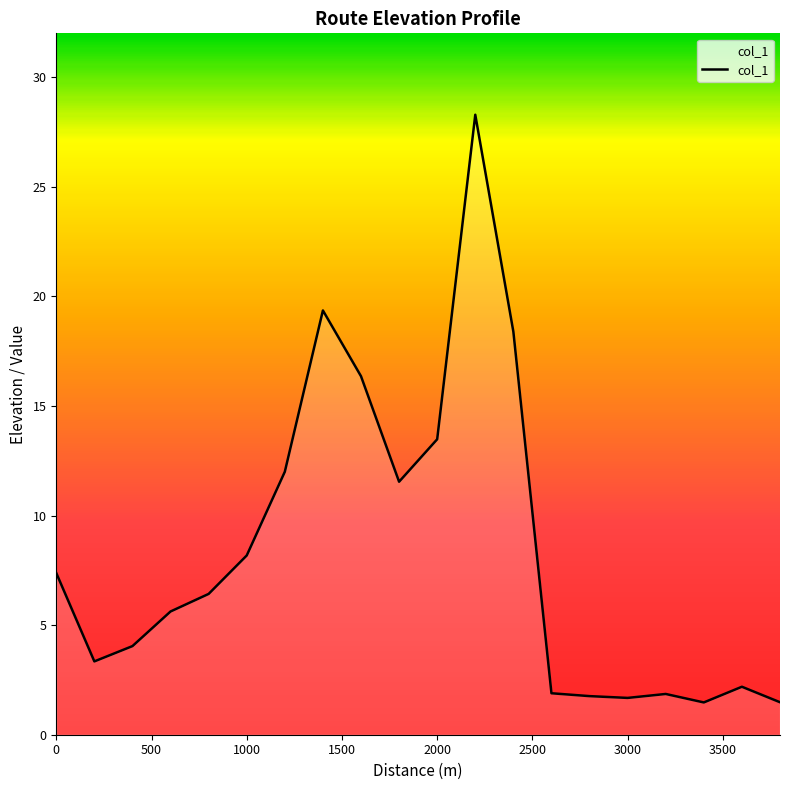

What is the difference between the maximum and minimum values?

26.8